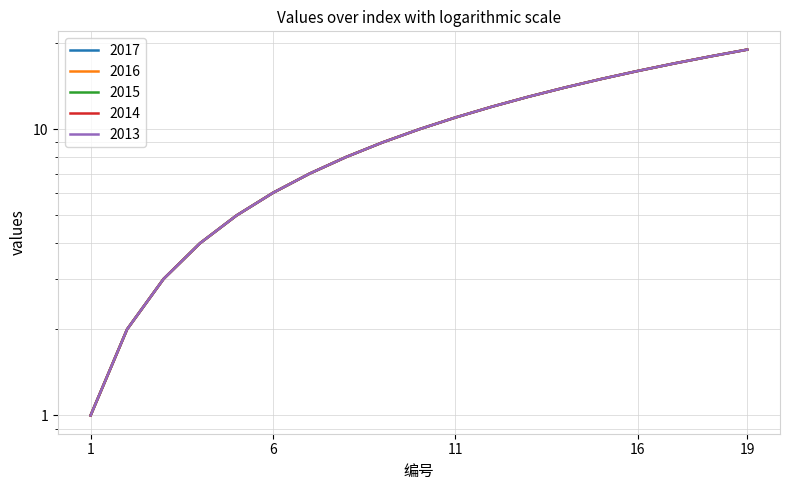

Is it true that 2014 equals 19 at 12?

False